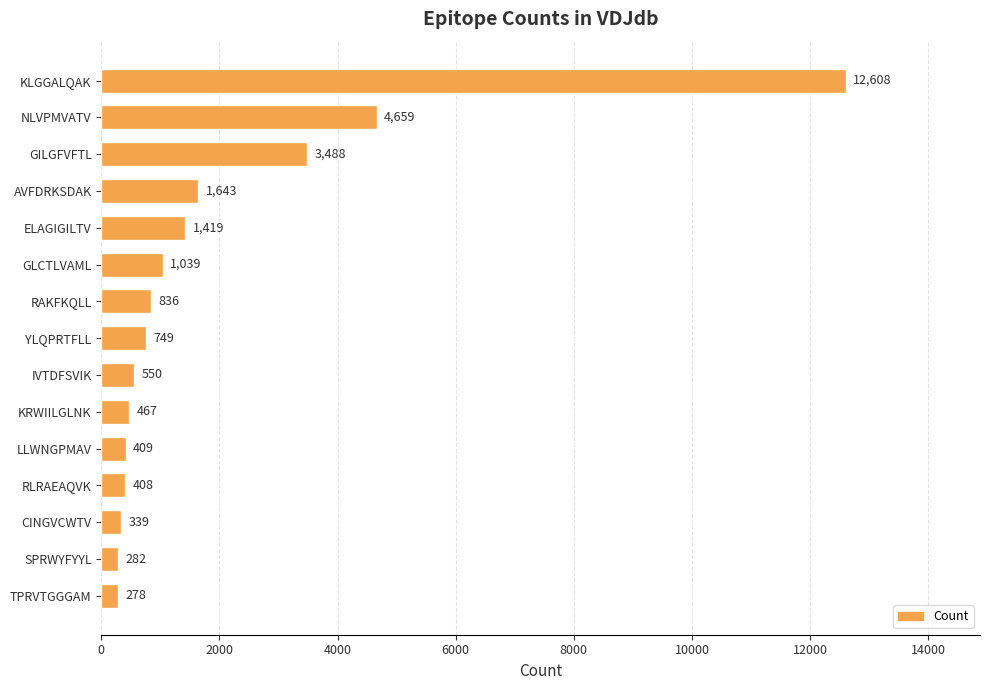

What is the minimum value shown in the chart?

278